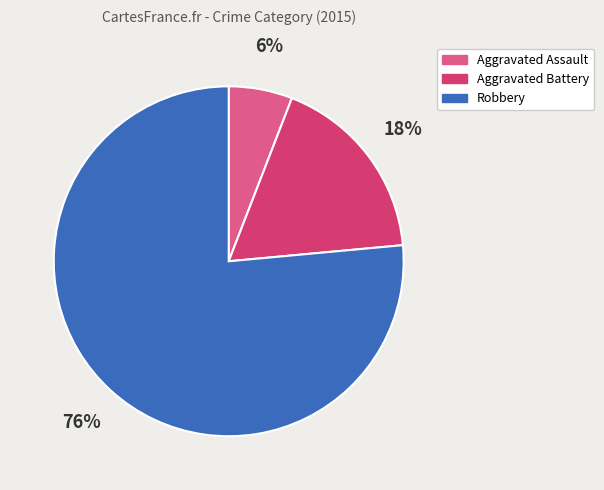

Count the number of slices in the pie.

3